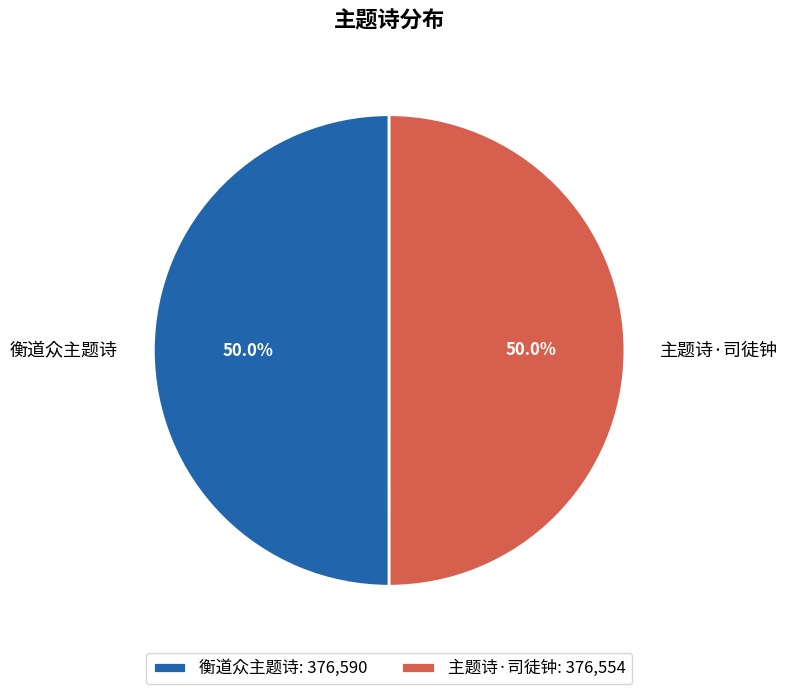

What percentage is the 衡道众主题诗 slice, to the nearest percent?

50%